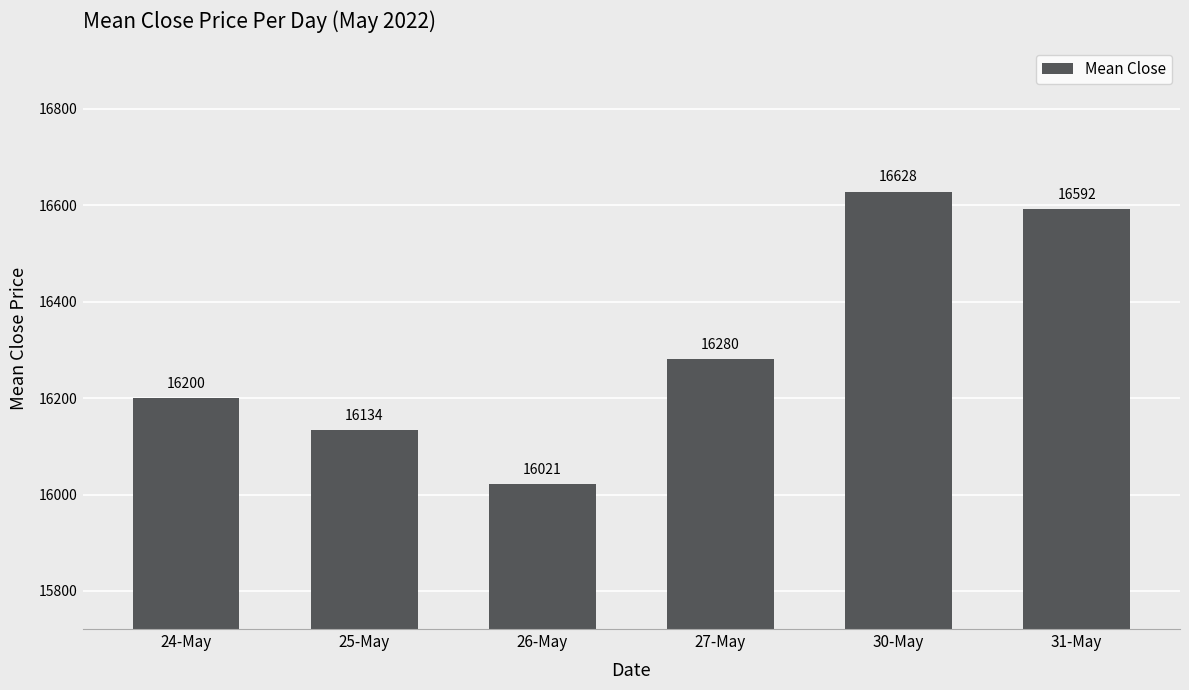

How many series are shown in this chart?

1